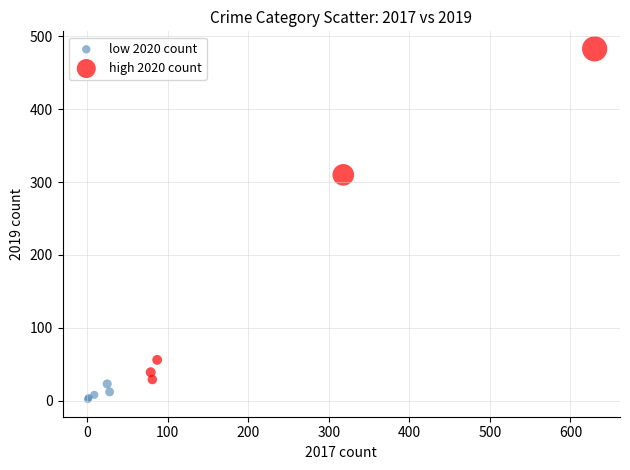

Which series reaches the maximum Y coordinate?

high 2020 count